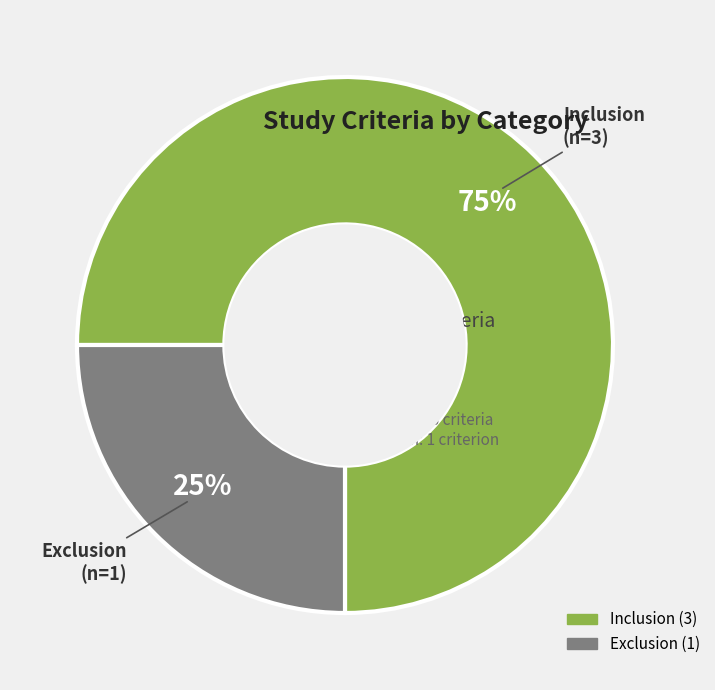

How many segments does this pie chart have?

2